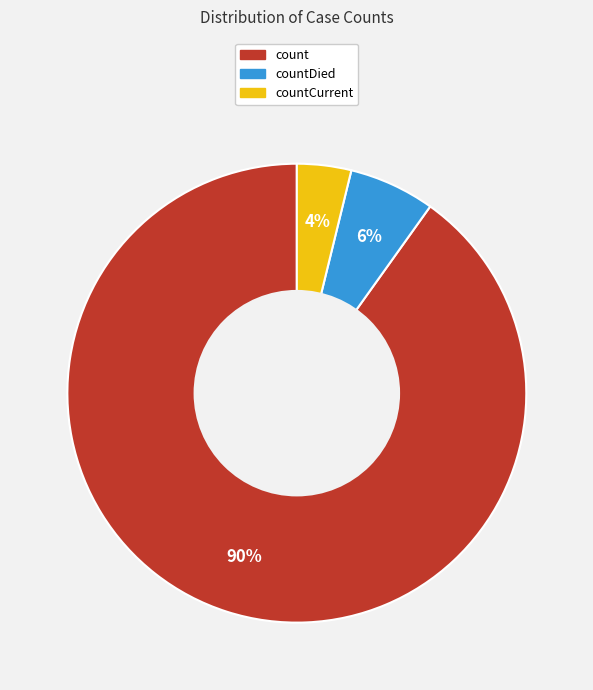

Between countCurrent and count, which is larger?

count